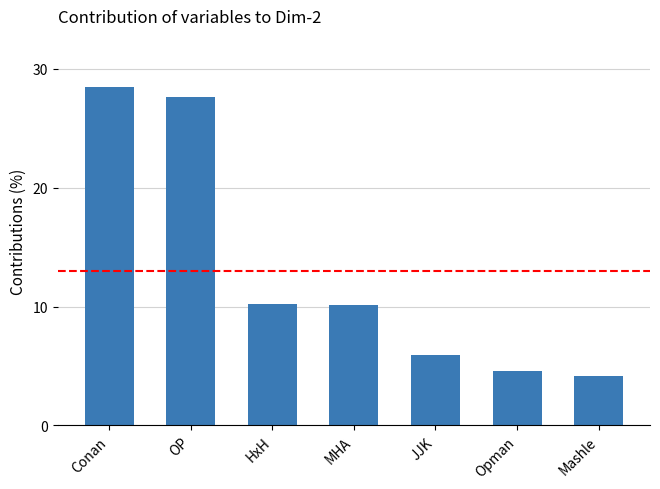

What position from the right is Conan?

7